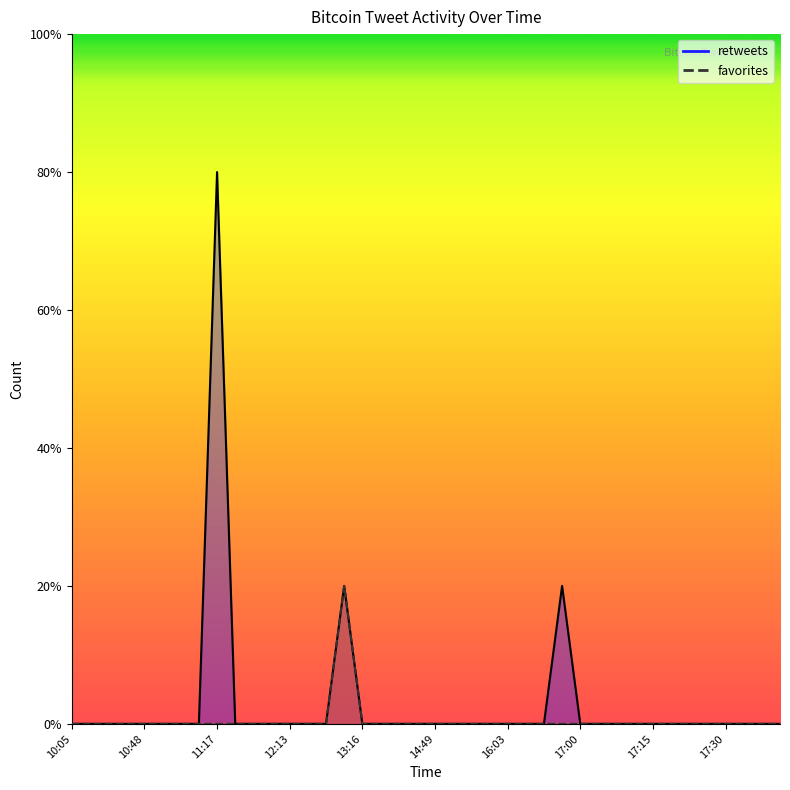

Which series has the largest range (max minus min)?

retweets